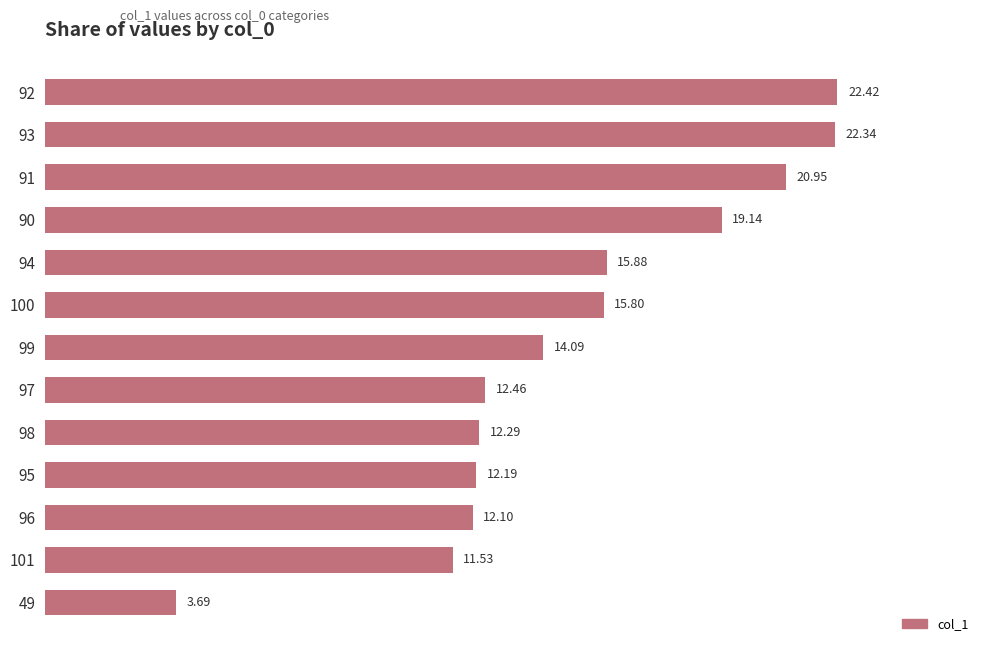

Which category has the lowest value across all series?

49